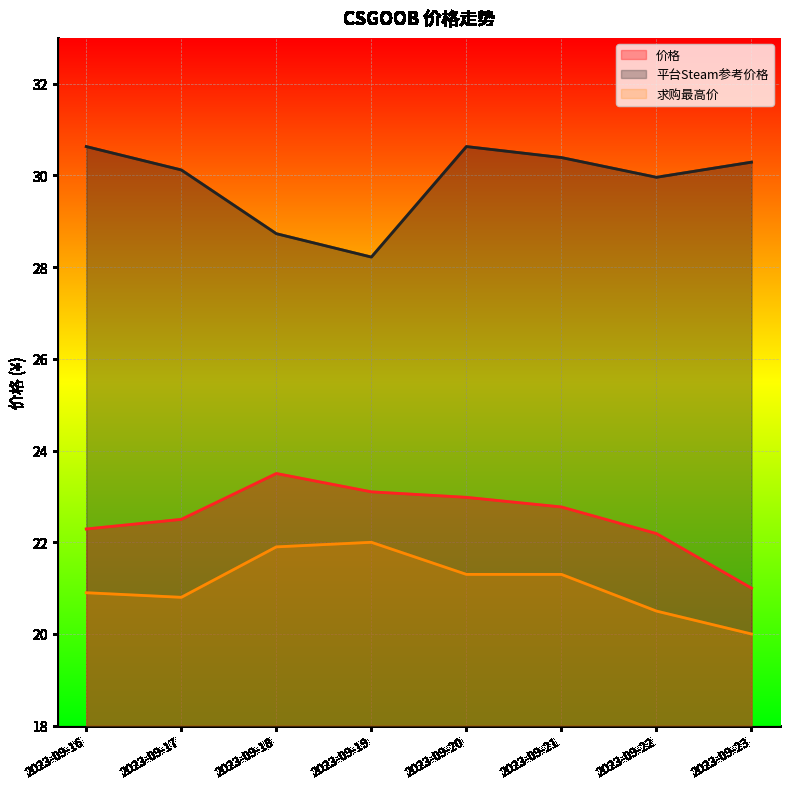

How many values in the 价格 series exceed 22?

7